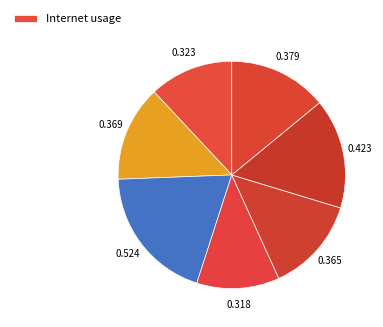

To the nearest percent, what is the average slice percentage?

14%